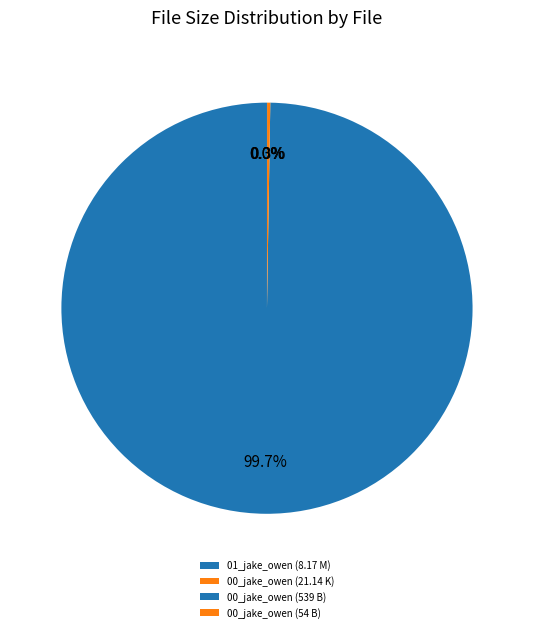

Count the number of slices in the pie.

4